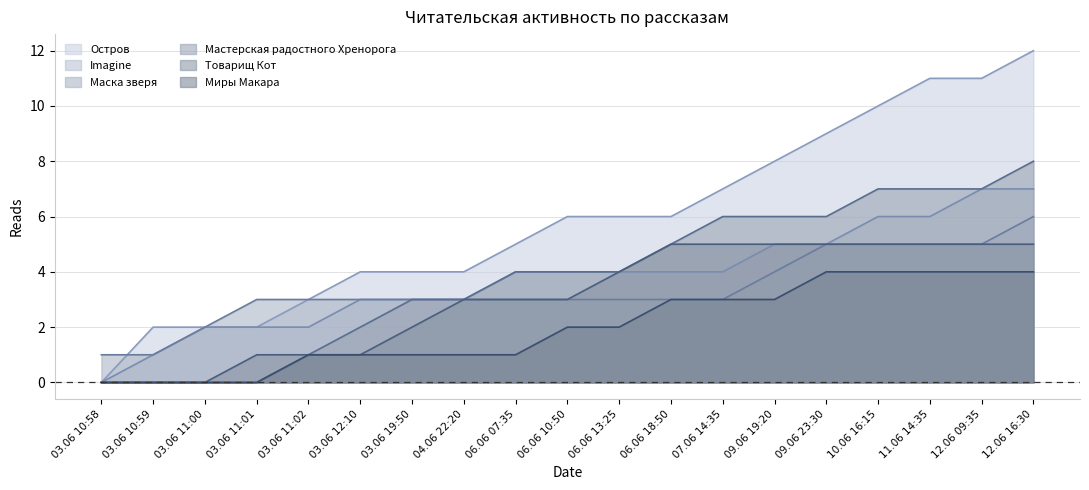

Reading right to left, extract all data points from this chart.

Остров: 12.06 16:30=12	12.06 09:35=11	11.06 14:35=11	10.06 16:15=10	09.06 23:30=9	09.06 19:20=8	07.06 14:35=7	06.06 18:50=6	06.06 13:25=6	06.06 10:50=6	06.06 07:35=5	04.06 22:20=4	03.06 19:50=4	03.06 12:10=4	03.06 11:02=3	03.06 11:01=2	03.06 11:00=2	03.06 10:59=2	03.06 10:58=0
Imagine: 12.06 16:30=7	12.06 09:35=7	11.06 14:35=6	10.06 16:15=6	09.06 23:30=5	09.06 19:20=5	07.06 14:35=4	06.06 18:50=4	06.06 13:25=4	06.06 10:50=4	06.06 07:35=4	04.06 22:20=3	03.06 19:50=3	03.06 12:10=3	03.06 11:02=2	03.06 11:01=2	03.06 11:00=2	03.06 10:59=1	03.06 10:58=0
Маска зверя: 12.06 16:30=6	12.06 09:35=5	11.06 14:35=5	10.06 16:15=5	09.06 23:30=5	09.06 19:20=4	07.06 14:35=3	06.06 18:50=3	06.06 13:25=3	06.06 10:50=3	06.06 07:35=3	04.06 22:20=3	03.06 19:50=3	03.06 12:10=3	03.06 11:02=3	03.06 11:01=3	03.06 11:00=2	03.06 10:59=1	03.06 10:58=1
Мастерская радостного Хренорога: 12.06 16:30=8	12.06 09:35=7	11.06 14:35=7	10.06 16:15=7	09.06 23:30=6	09.06 19:20=6	07.06 14:35=6	06.06 18:50=5	06.06 13:25=4	06.06 10:50=4	06.06 07:35=4	04.06 22:20=3	03.06 19:50=3	03.06 12:10=2	03.06 11:02=1	03.06 11:01=0	03.06 11:00=0	03.06 10:59=0	03.06 10:58=0
Товарищ Кот: 12.06 16:30=5	12.06 09:35=5	11.06 14:35=5	10.06 16:15=5	09.06 23:30=5	09.06 19:20=5	07.06 14:35=5	06.06 18:50=5	06.06 13:25=4	06.06 10:50=3	06.06 07:35=3	04.06 22:20=3	03.06 19:50=2	03.06 12:10=1	03.06 11:02=1	03.06 11:01=1	03.06 11:00=0	03.06 10:59=0	03.06 10:58=0
Миры Макара: 12.06 16:30=4	12.06 09:35=4	11.06 14:35=4	10.06 16:15=4	09.06 23:30=4	09.06 19:20=3	07.06 14:35=3	06.06 18:50=3	06.06 13:25=2	06.06 10:50=2	06.06 07:35=1	04.06 22:20=1	03.06 19:50=1	03.06 12:10=1	03.06 11:02=1	03.06 11:01=0	03.06 11:00=0	03.06 10:59=0	03.06 10:58=0